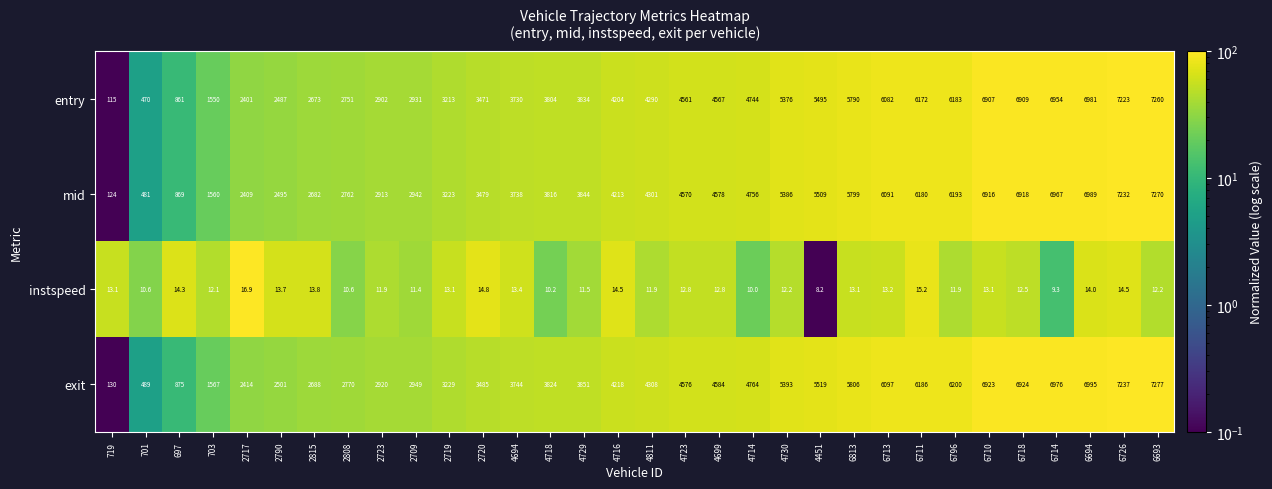

What is the spread (max minus min) of values at 6718?

6911.5